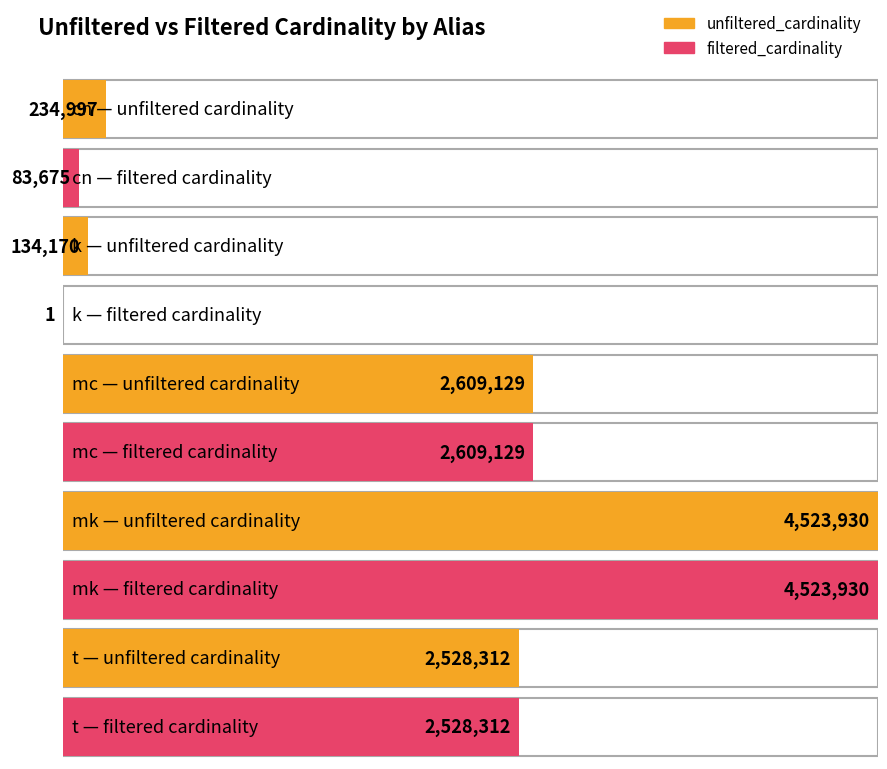

Which series has the largest total across all categories?

unfiltered_cardinality